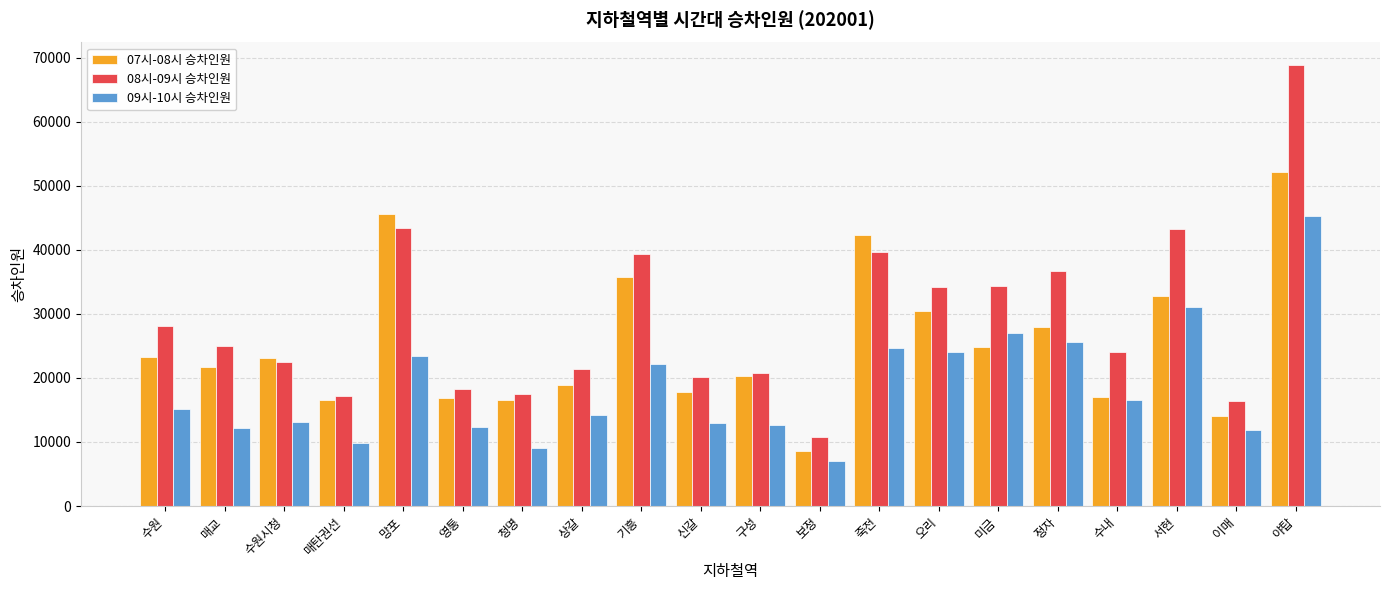

List the series in order of their peak value, highest first.

08시-09시 승차인원, 07시-08시 승차인원, 09시-10시 승차인원